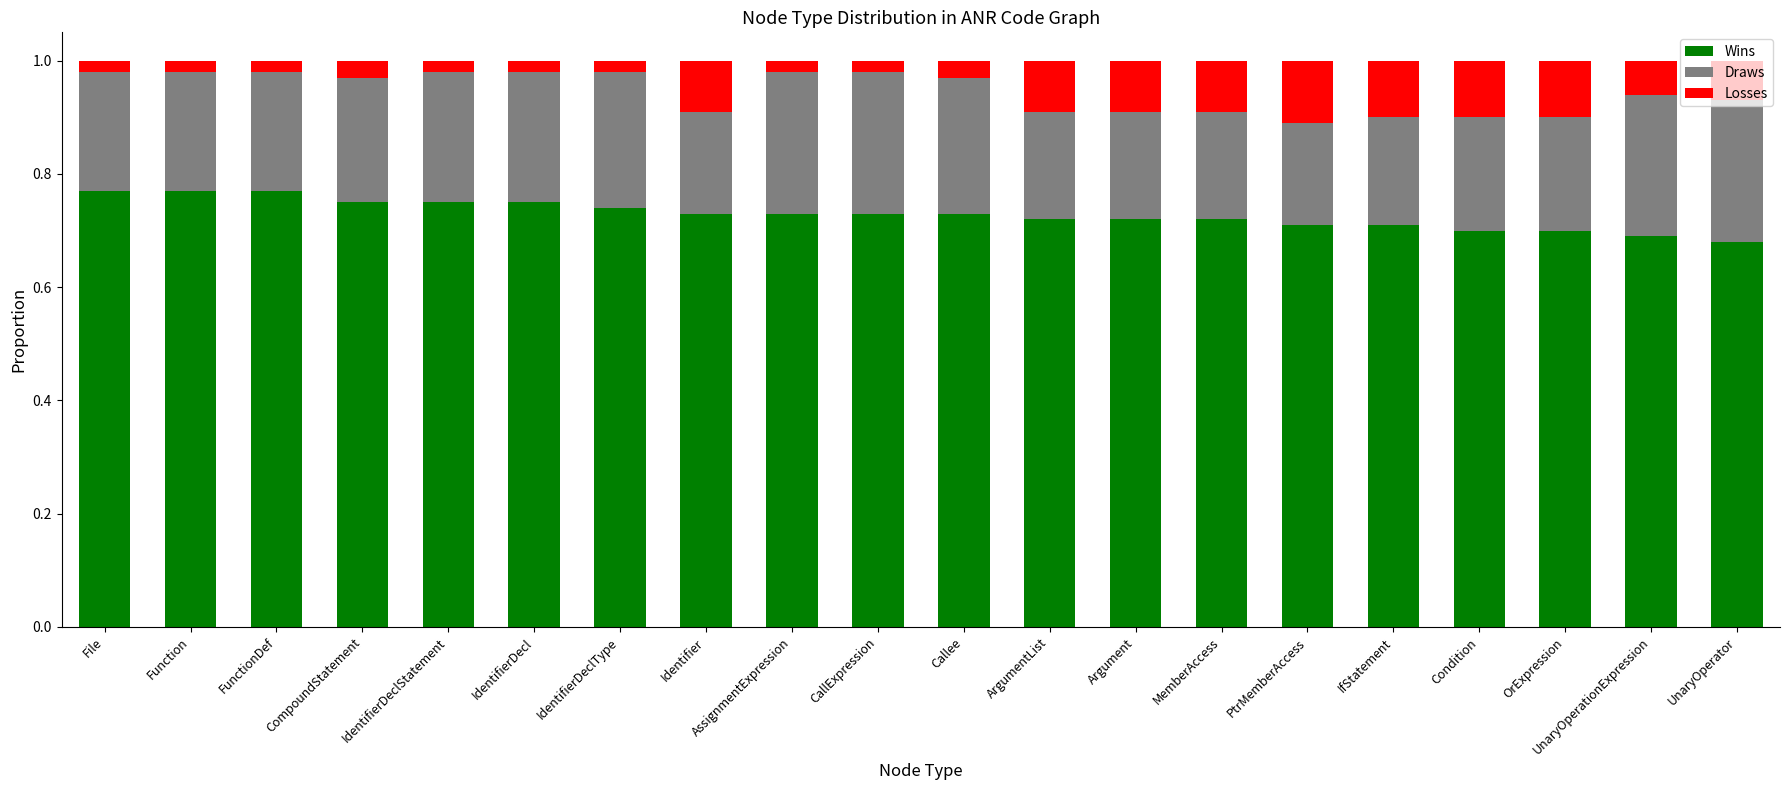

Is it true that Wins equals 0.4 at IdentifierDecl?

False